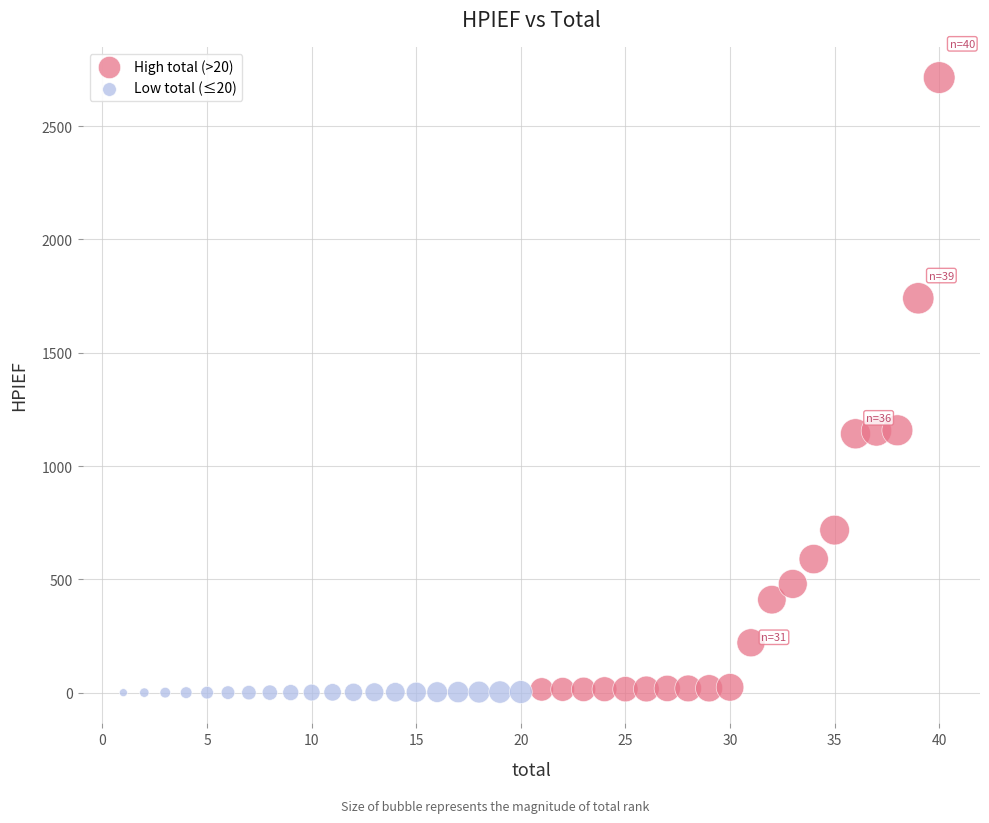

Which series reaches the maximum Y coordinate?

High total (>20)